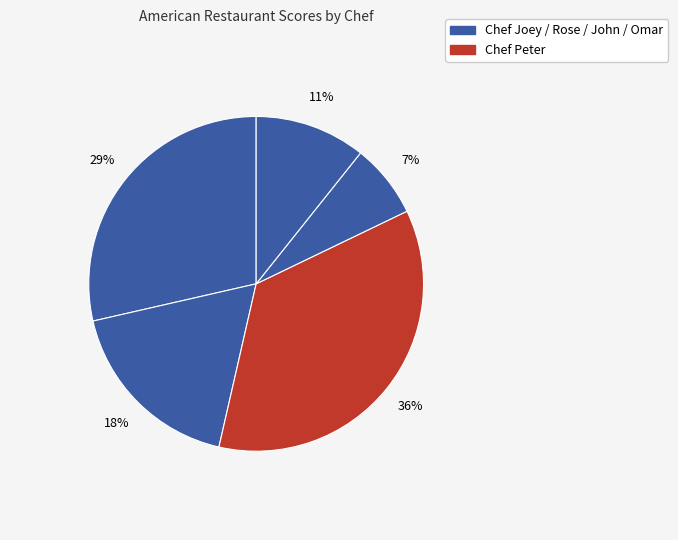

Rank the categories by value from highest to lowest.

Chef Peter, Chef Joey, Chef Rose, Chef Omar, Chef John